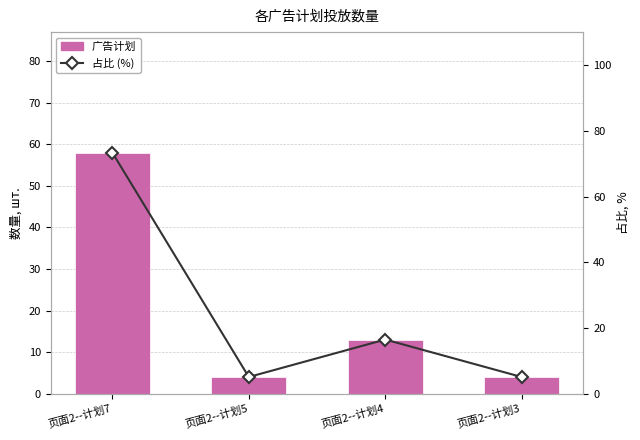

Which label corresponds to the smallest value in the chart?

页面2--计划5